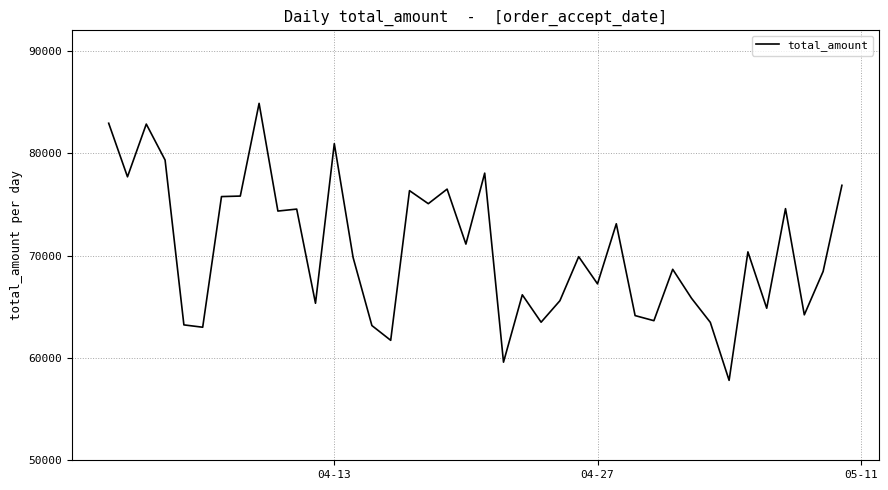

What is the minimum value shown in the chart?

57808